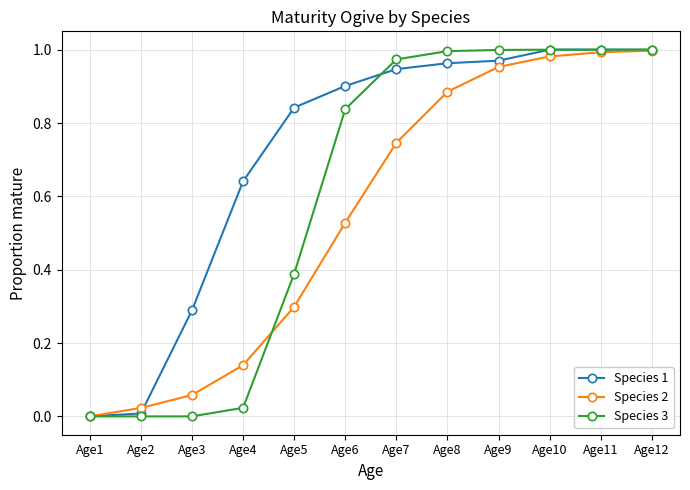

Between Age6 and Age12, which series saw the biggest shift?

Species 2